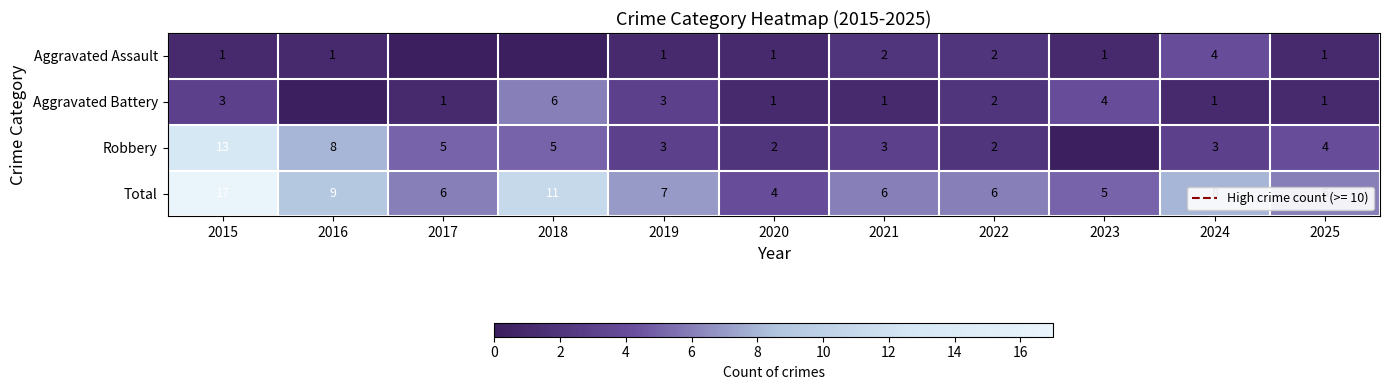

Read the Total value at 2018, to the nearest 10.

10